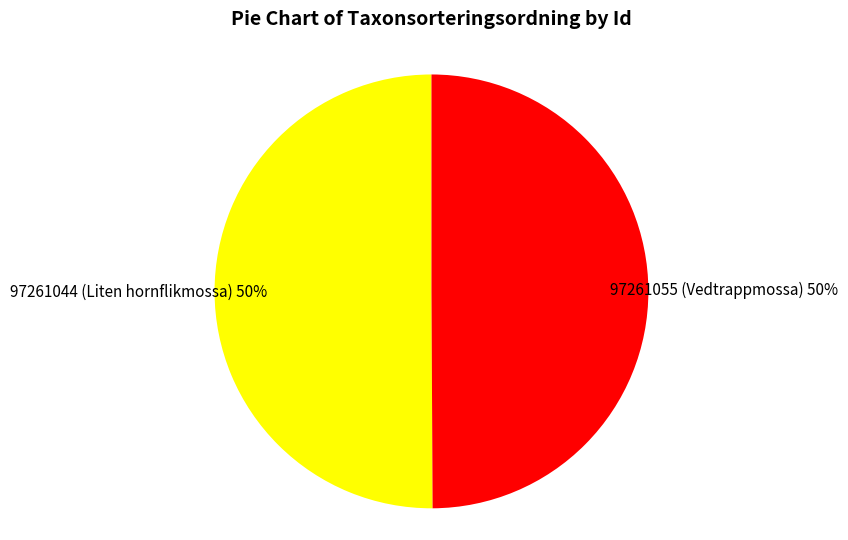

Approximately how many times larger is the value at 97261044 (Liten hornflikmossa) compared to 97261055 (Vedtrappmossa)?

1.0